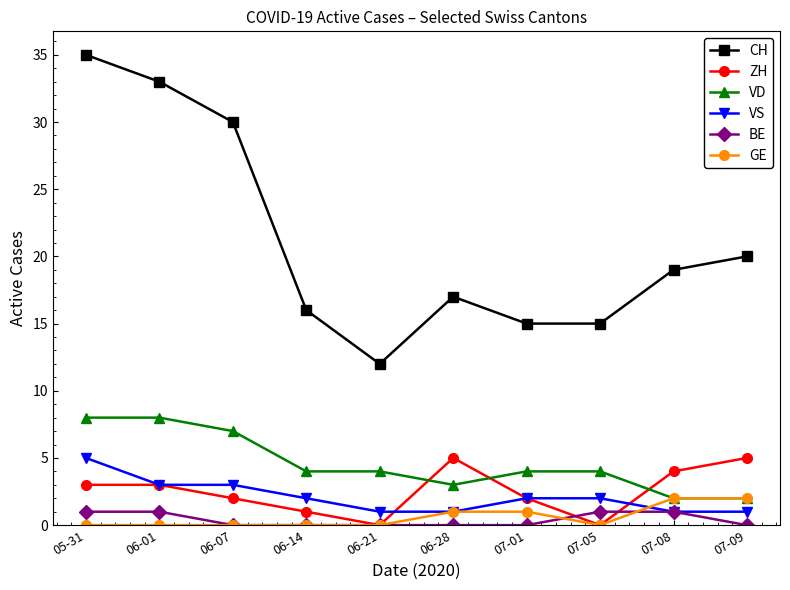

What is the maximum value for ZH?

5